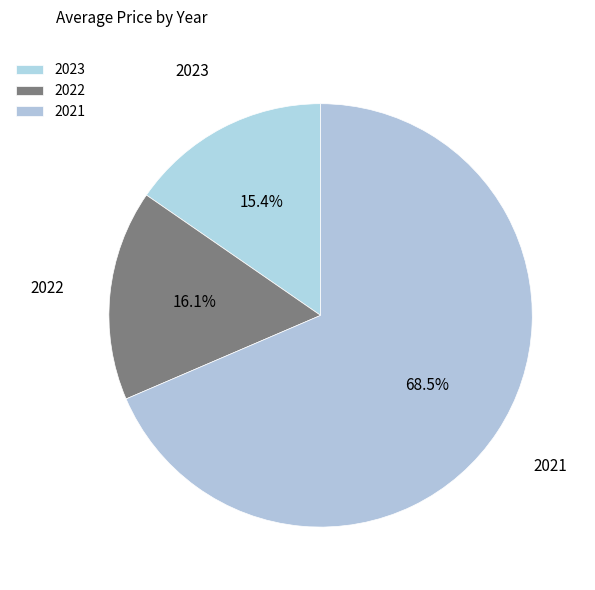

True or false: 2022 accounts for 4% of the total.

False